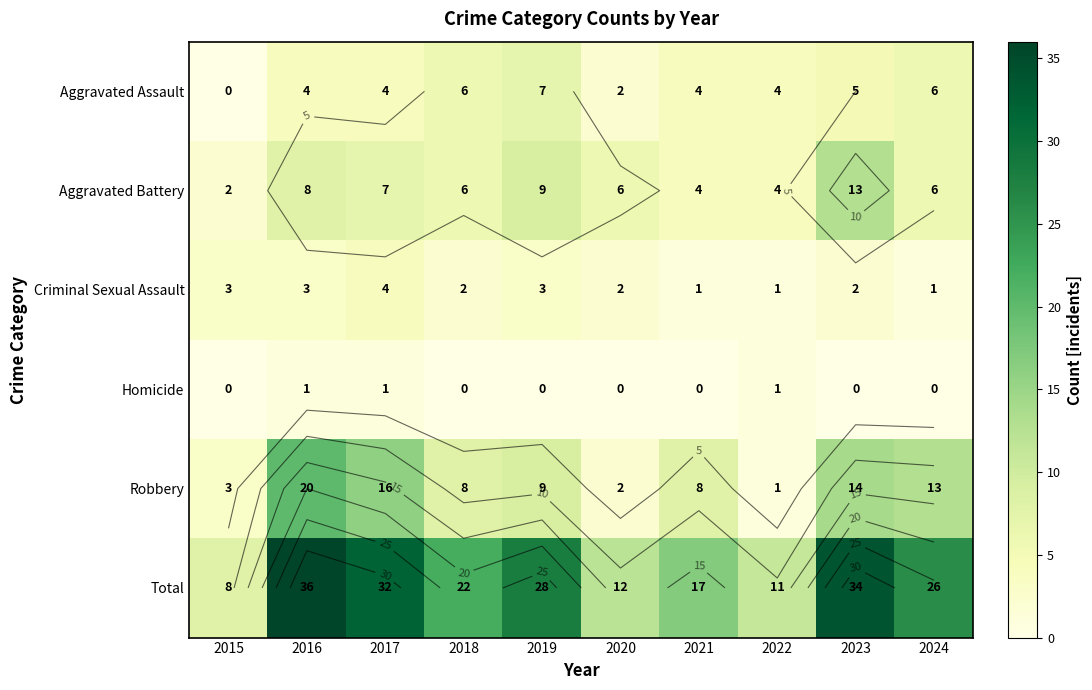

What is the sum of the Aggravated Assault values at 2019 and 2015?

7